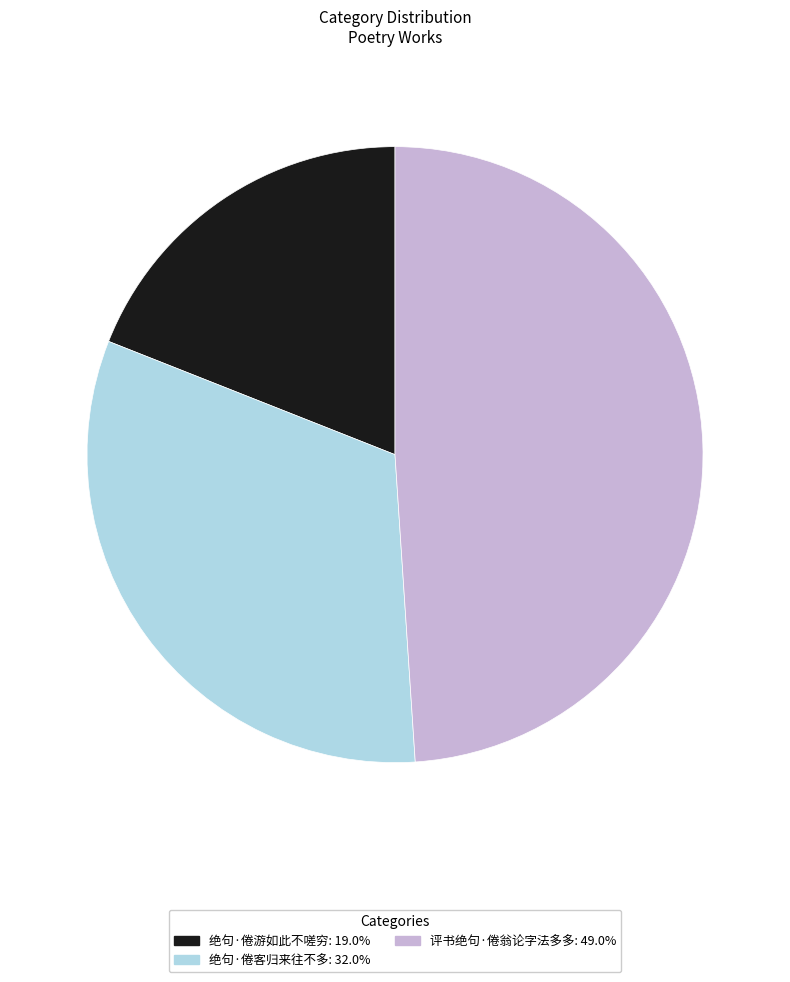

Approximately how many times larger is the value at 评书绝句·倦翁论字法多多: 49.0% compared to 绝句·倦游如此不嗟穷: 19.0%?

2.6